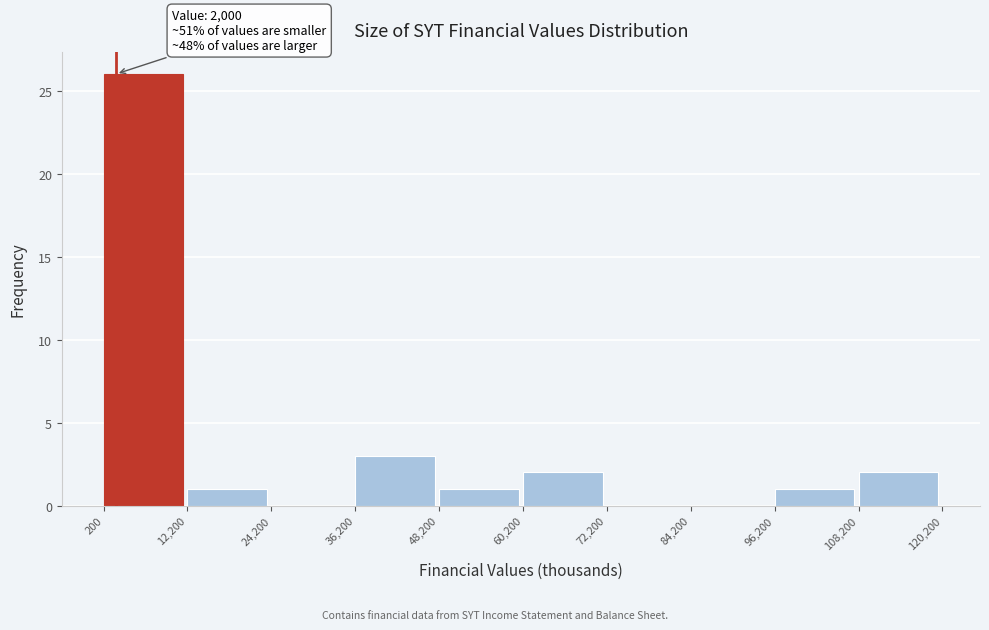

Over which range of the x-axis is the bar tallest?

200 to 12,200